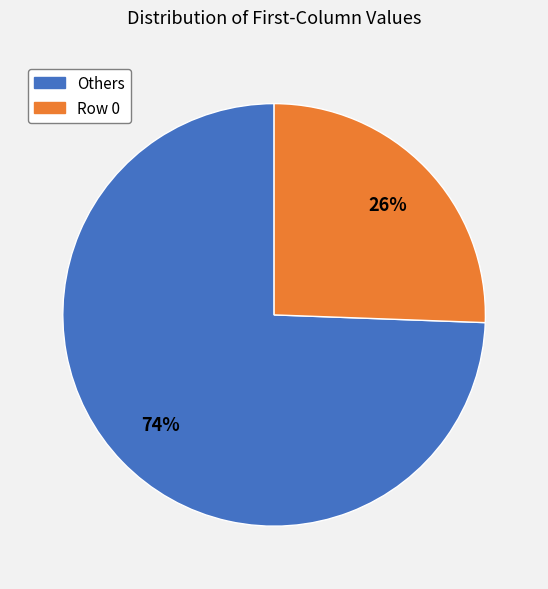

Count the number of slices in the pie.

2